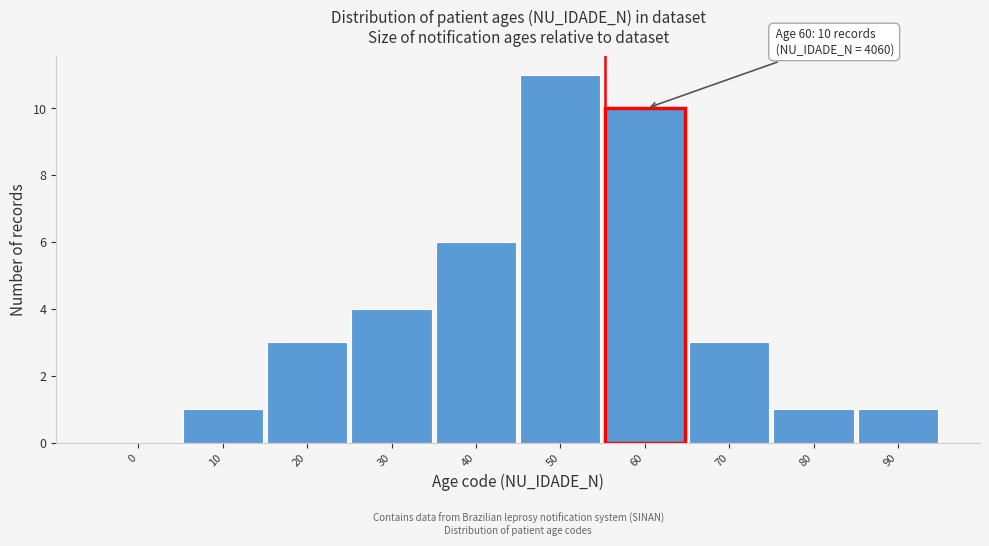

Reading left to right, extract all data points from this chart.

0=0	10=1	20=3	30=4	40=6	50=11	60=10	70=3	80=1	90=1